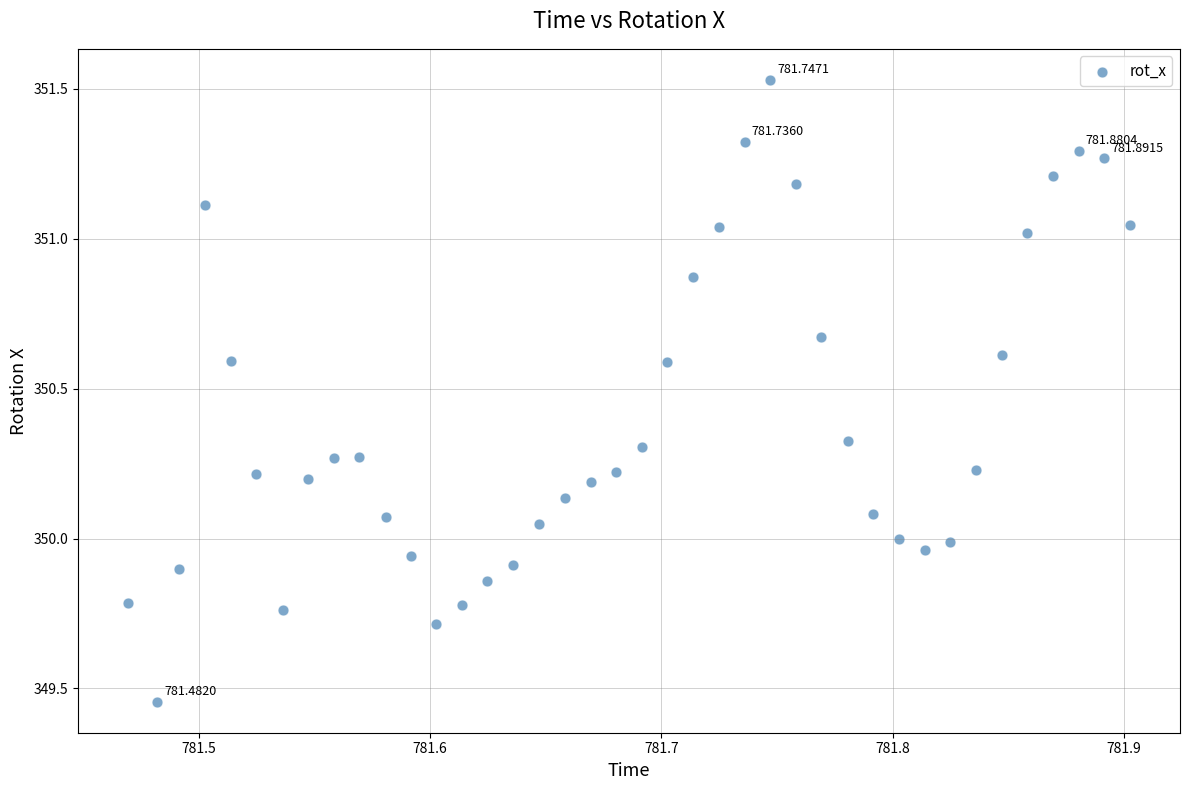

What is the range of X values (max minus min)?

0.4